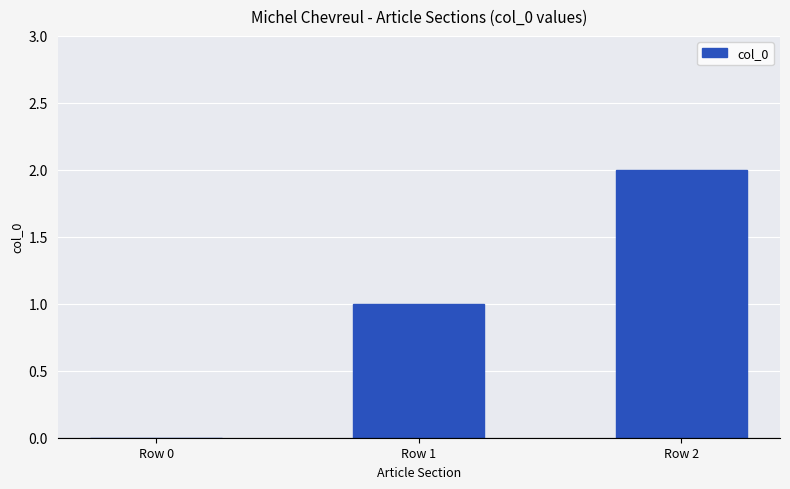

How many distinct data groups are displayed?

1